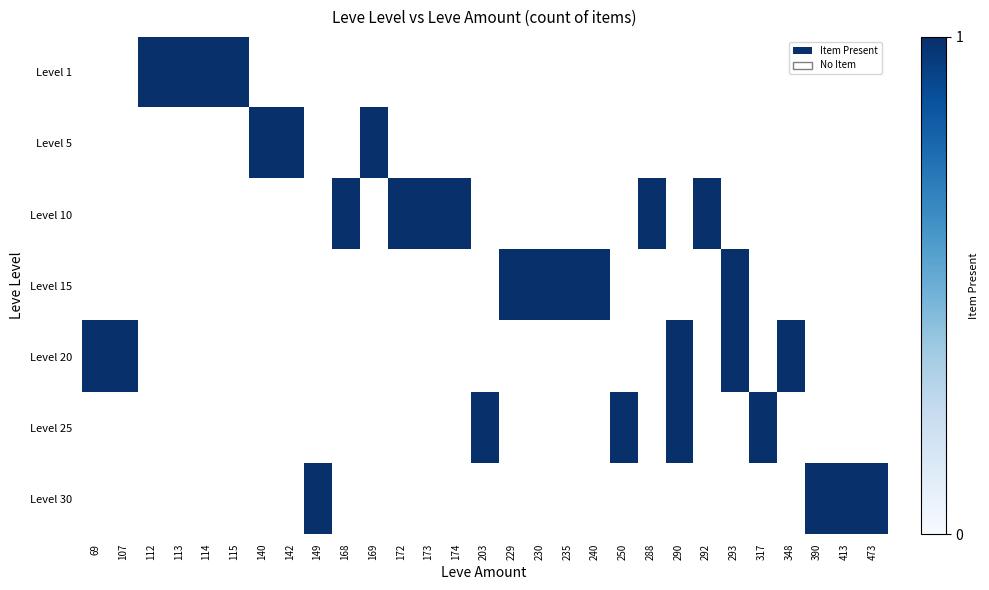

Is the value of Level 1 at 142 greater than the value of Level 25 at 69?

No